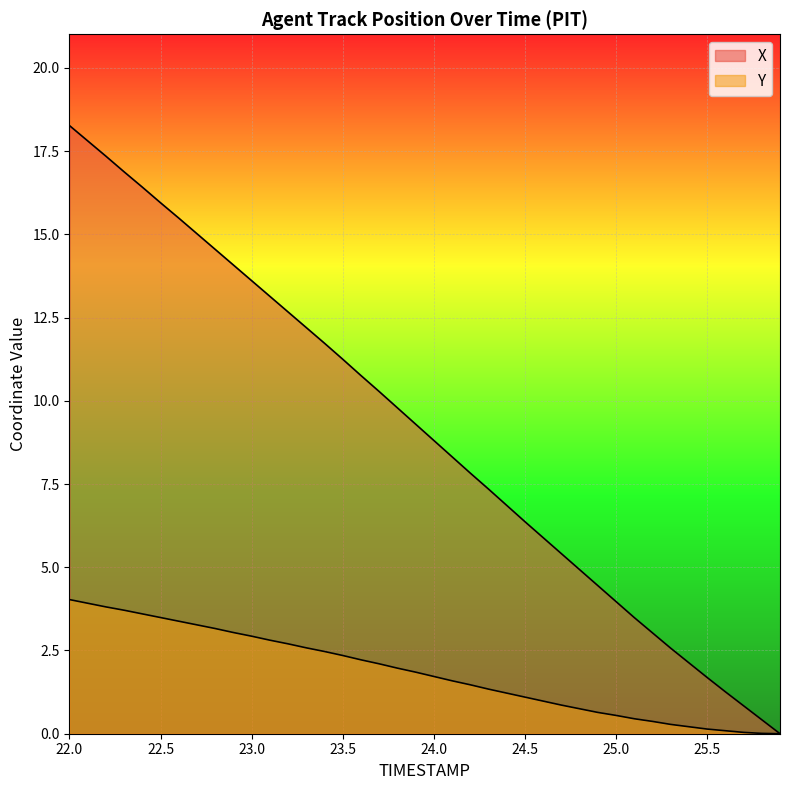

True or false: Y and X cross at least once.

False